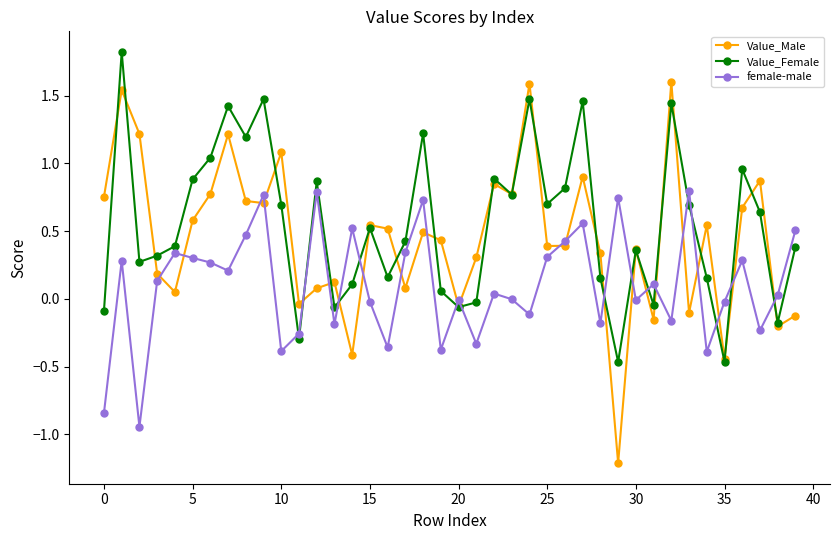

List the series in order of their peak value, lowest first.

female-male, Value_Male, Value_Female